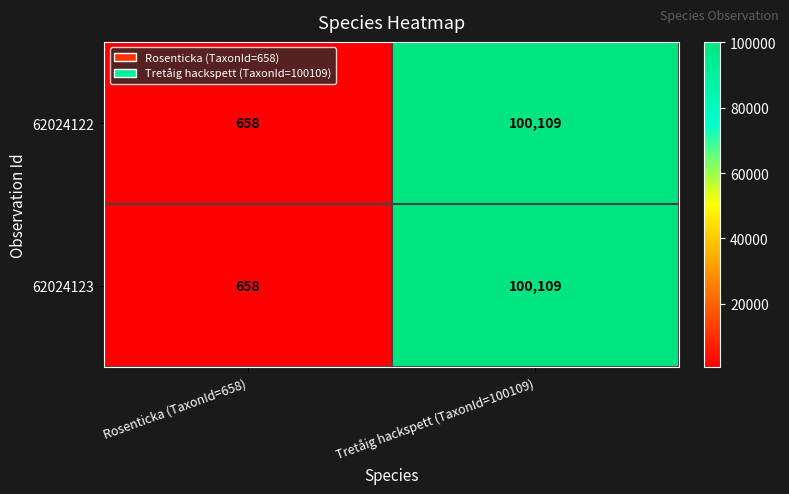

Read the 62024123 value at Rosenticka (TaxonId=658), to the nearest 50.

650